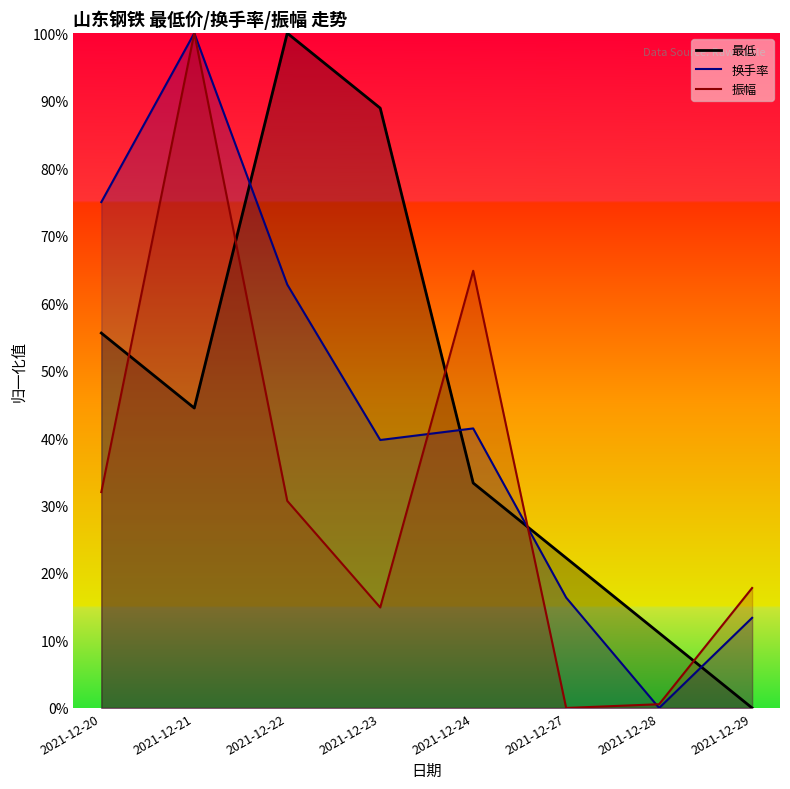

How many categories are shown in the chart?

8